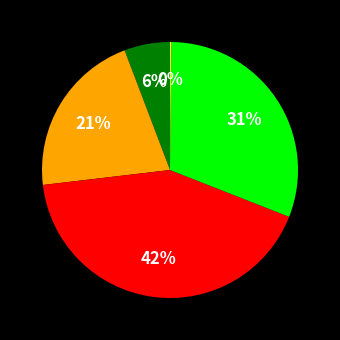

Is there any slice that represents more than half of the pie?

No